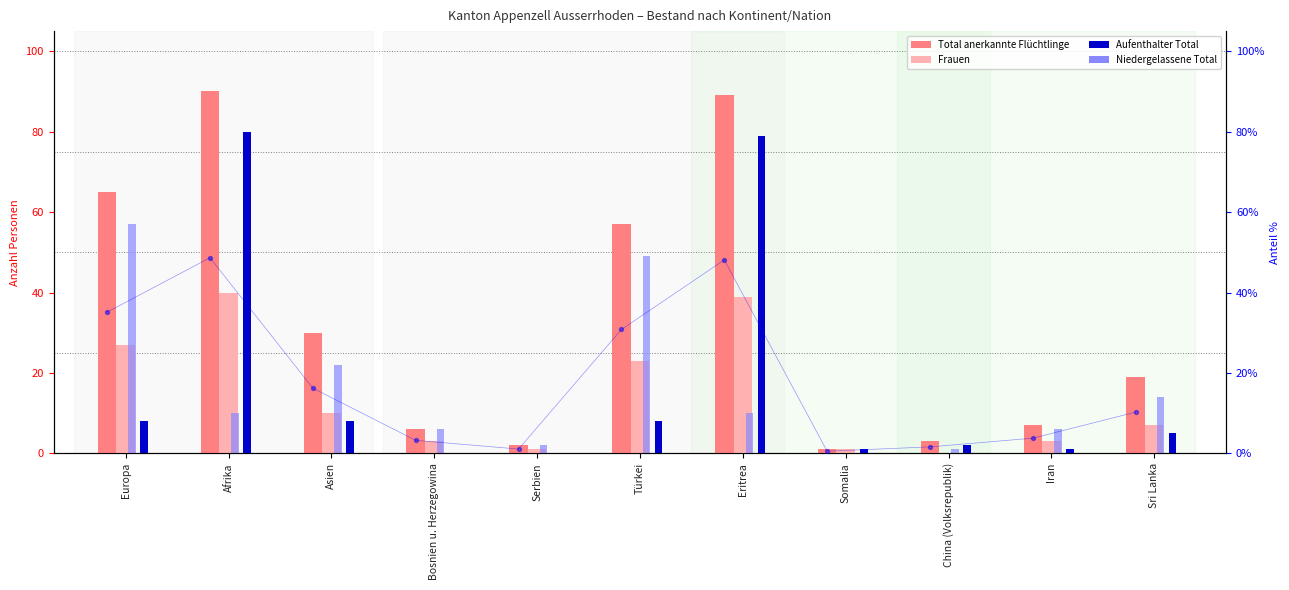

At which category is the sum across all series the highest?

Afrika